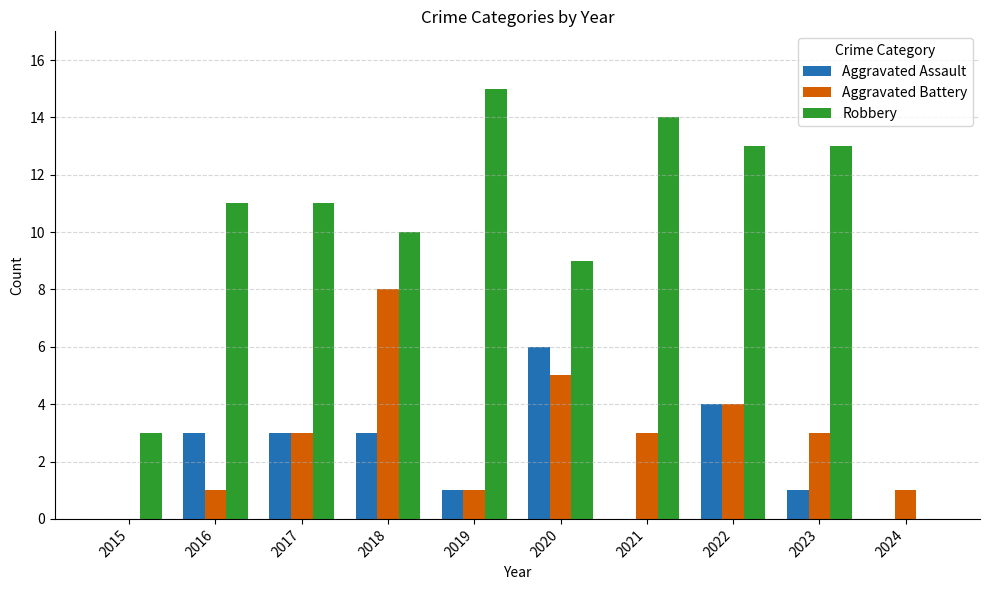

Is the value of Aggravated Assault at 2023 greater than the value of Aggravated Battery at 2017?

No